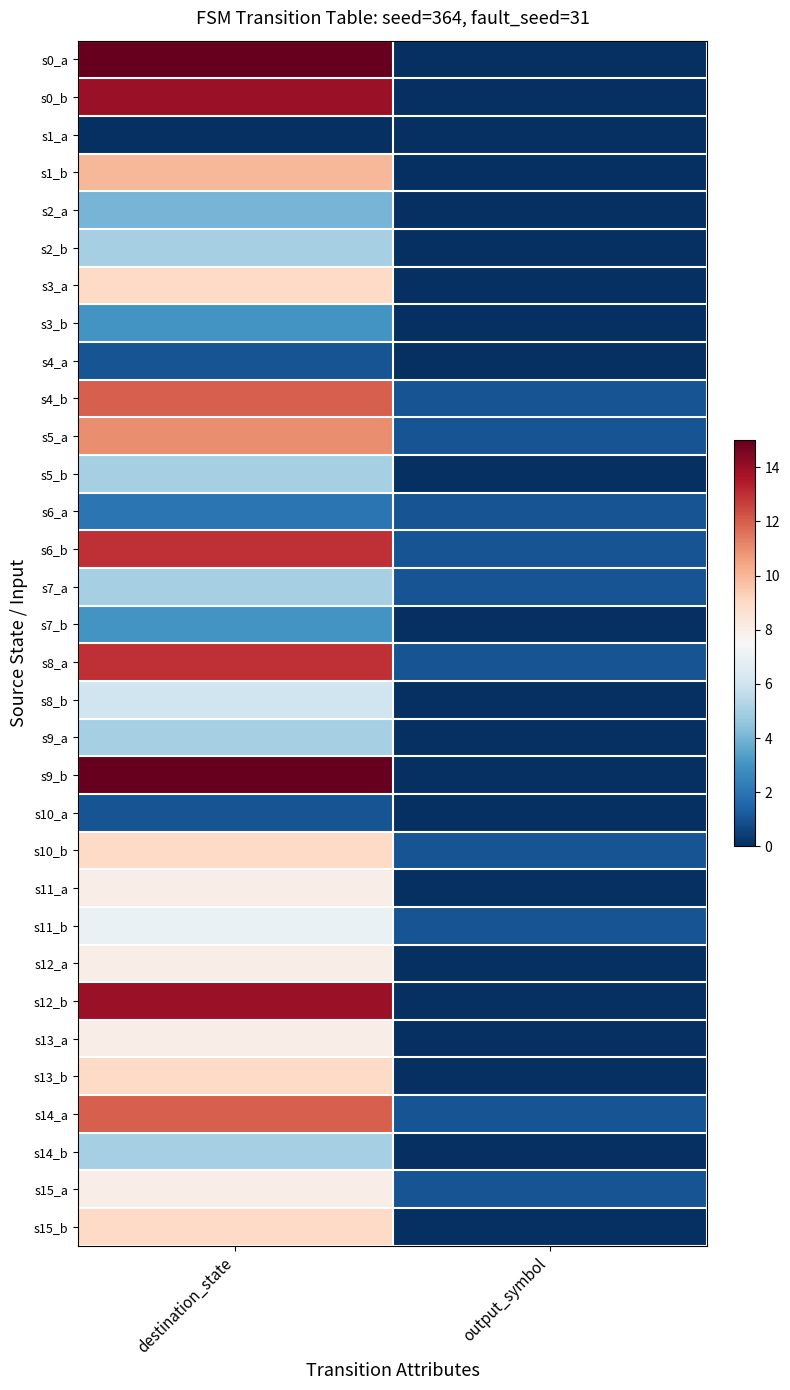

Which category has the highest value across all series?

destination_state